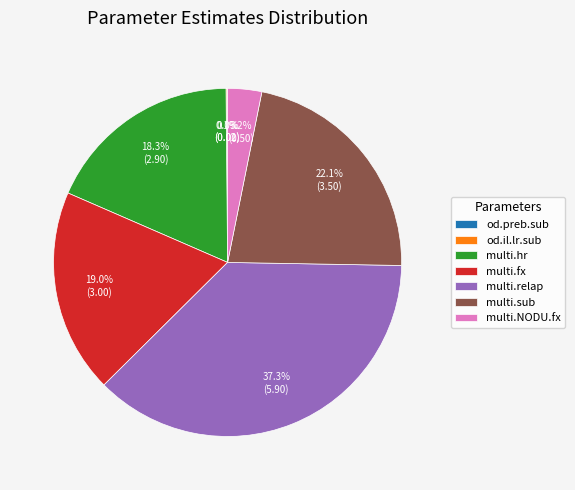

Is multi.hr the majority of the pie?

No